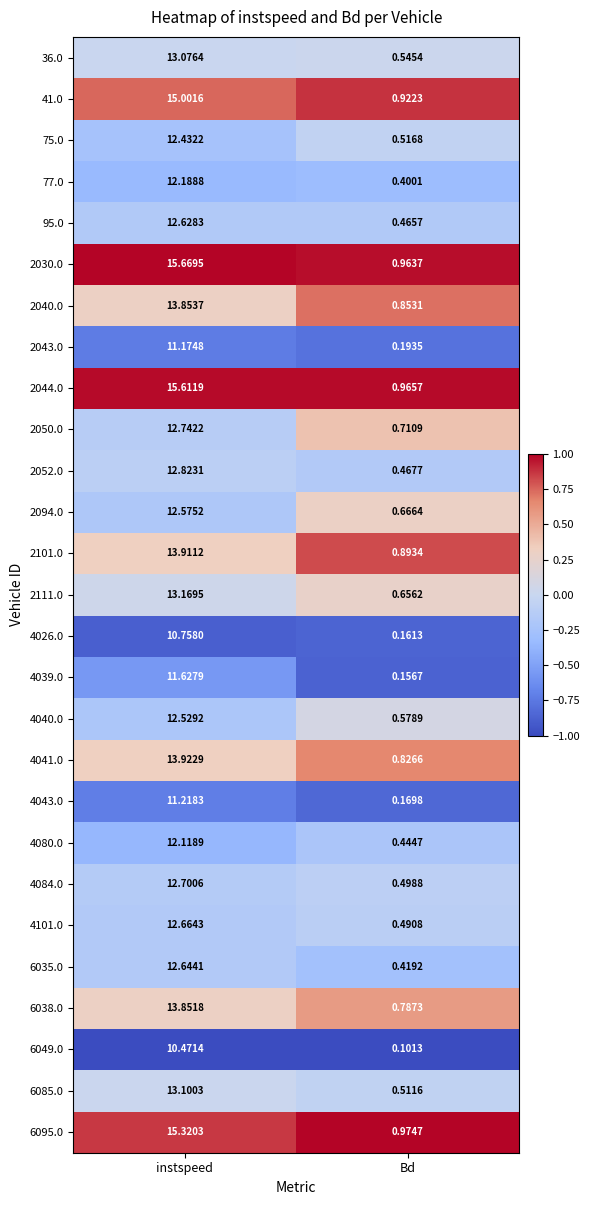

Where does the 2044.0 series first go above 15?

instspeed